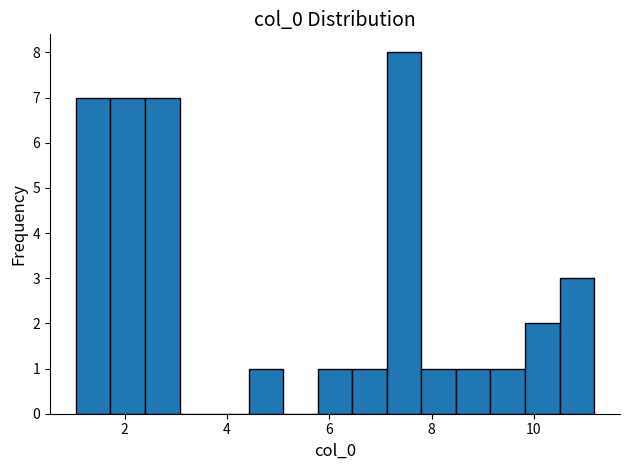

Read against the x-axis, roughly where is the centre of the tallest bar?

7.4